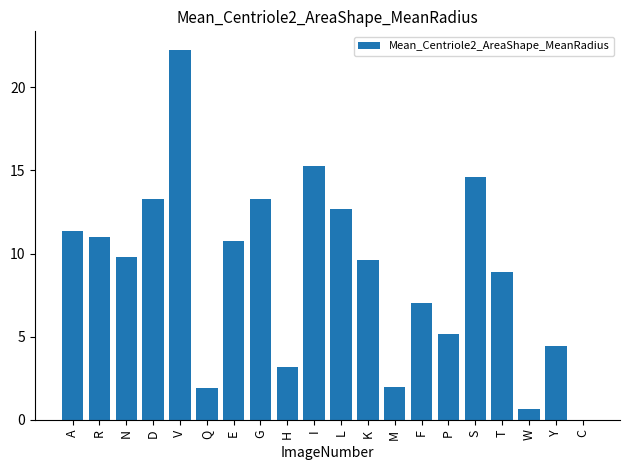

At which label is the value closest to 11?

R